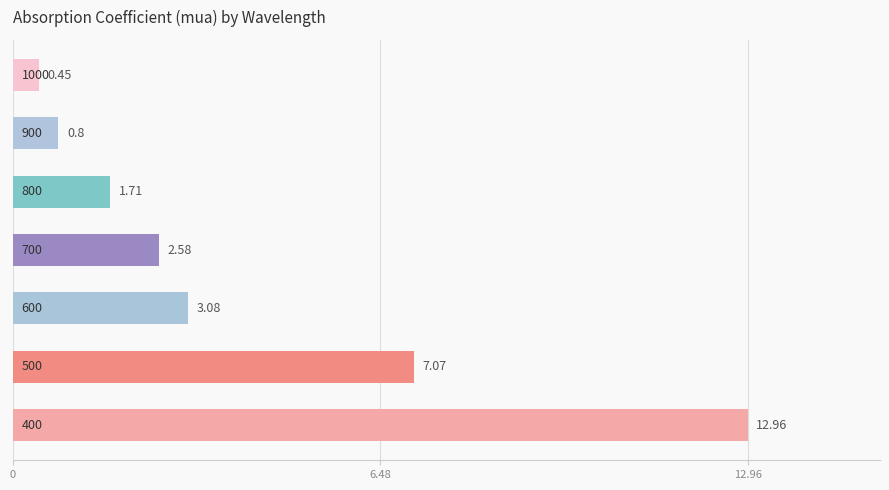

What is the sum of all values?

28.7